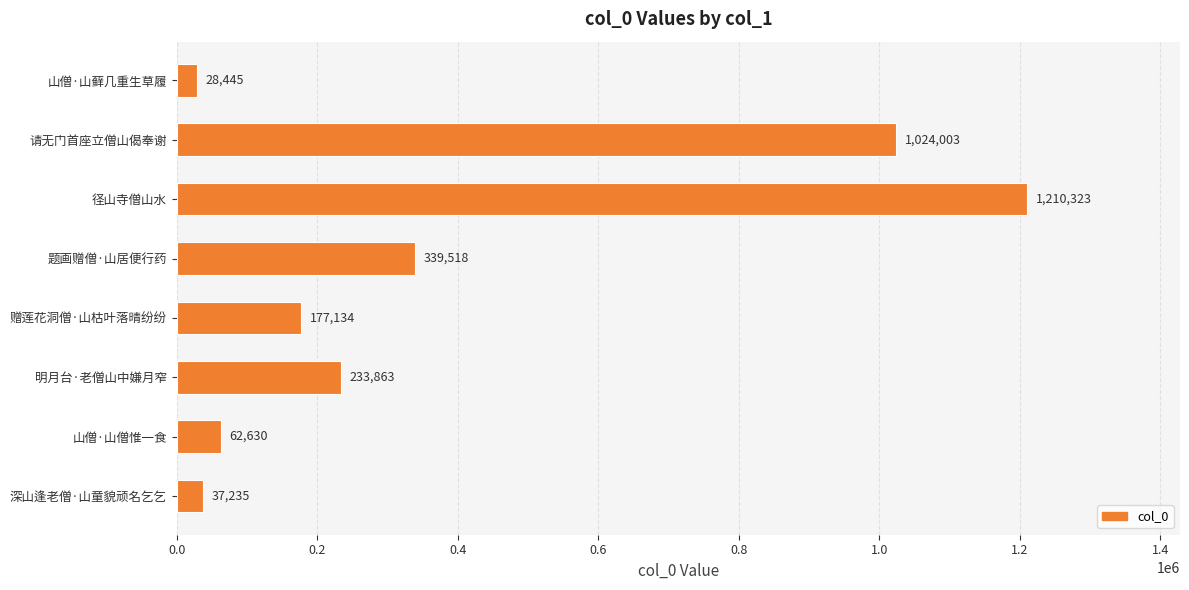

Approximately how many times larger is the value at 题画赠僧·山居便行药 compared to 请无门首座立僧山偈奉谢?

0.3